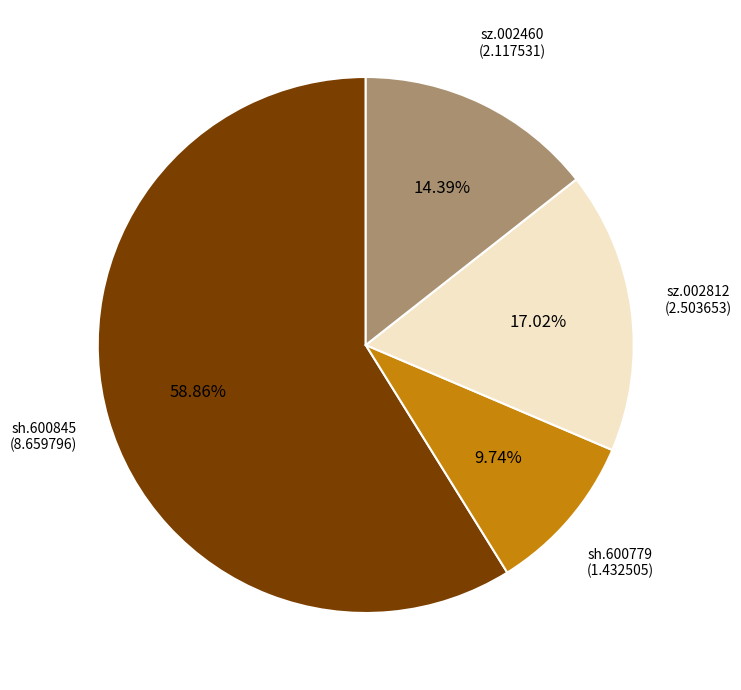

Does any single category account for the majority?

Yes